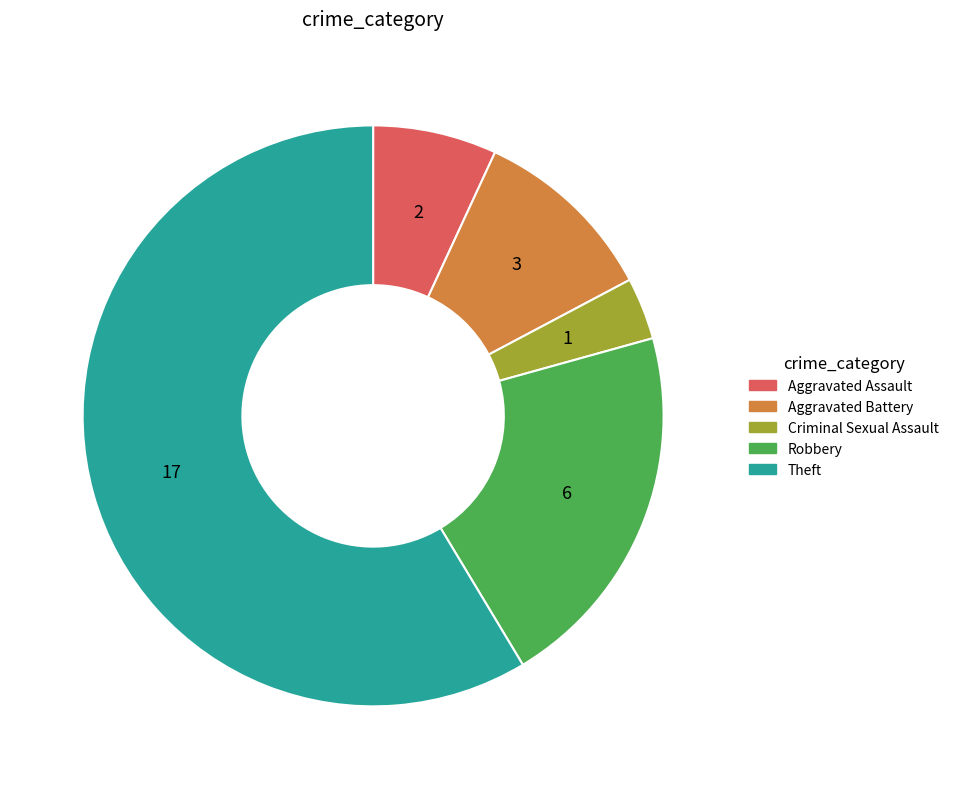

How many slices are in this pie chart?

5